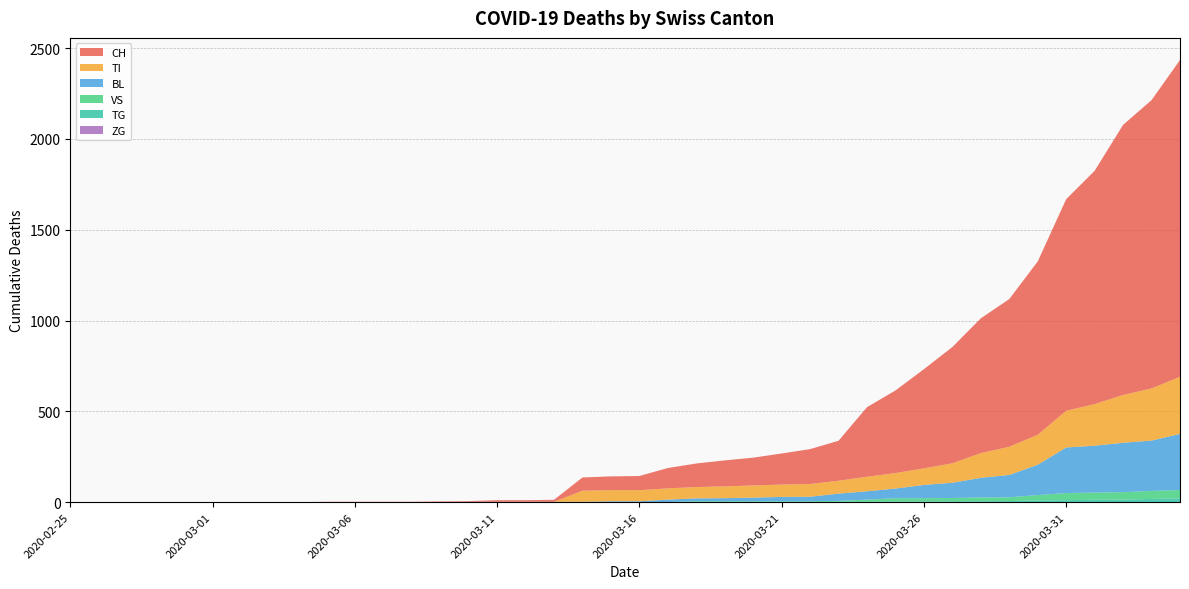

Reading left to right, transcribe all the data shown in this chart.

CH: 2020-02-25=0	2020-02-26=0	2020-02-27=0	2020-02-28=0	2020-02-29=0	2020-03-01=0	2020-03-02=0	2020-03-03=0	2020-03-04=0	2020-03-05=2	2020-03-06=2	2020-03-07=2	2020-03-08=2	2020-03-09=3	2020-03-10=4	2020-03-11=9	2020-03-12=9	2020-03-13=11	2020-03-14=73	2020-03-15=76	2020-03-16=78	2020-03-17=112	2020-03-18=130	2020-03-19=143	2020-03-20=153	2020-03-21=171	2020-03-22=192	2020-03-23=220	2020-03-24=383	2020-03-25=455	2020-03-26=546	2020-03-27=640	2020-03-28=742	2020-03-29=813	2020-03-30=954	2020-03-31=1165	2020-04-01=1284	2020-04-02=1487	2020-04-03=1587	2020-04-04=1744
BL: 2020-02-25=0	2020-02-26=0	2020-02-27=0	2020-02-28=0	2020-02-29=0	2020-03-01=0	2020-03-02=0	2020-03-03=0	2020-03-04=0	2020-03-05=0	2020-03-06=0	2020-03-07=0	2020-03-08=0	2020-03-09=1	2020-03-10=2	2020-03-11=2	2020-03-12=2	2020-03-13=2	2020-03-14=2	2020-03-15=5	2020-03-16=5	2020-03-17=13	2020-03-18=16	2020-03-19=17	2020-03-20=20	2020-03-21=24	2020-03-22=25	2020-03-23=40	2020-03-24=46	2020-03-25=53	2020-03-26=73	2020-03-27=84	2020-03-28=108	2020-03-29=123	2020-03-30=167	2020-03-31=251	2020-04-01=258	2020-04-02=272	2020-04-03=277	2020-04-04=309
VS: 2020-02-25=0	2020-02-26=0	2020-02-27=0	2020-02-28=0	2020-02-29=0	2020-03-01=0	2020-03-02=0	2020-03-03=0	2020-03-04=0	2020-03-05=0	2020-03-06=0	2020-03-07=0	2020-03-08=0	2020-03-09=0	2020-03-10=0	2020-03-11=0	2020-03-12=0	2020-03-13=0	2020-03-14=0	2020-03-15=0	2020-03-16=0	2020-03-17=1	2020-03-18=5	2020-03-19=5	2020-03-20=5	2020-03-21=5	2020-03-22=5	2020-03-23=5	2020-03-24=12	2020-03-25=18	2020-03-26=18	2020-03-27=18	2020-03-28=21	2020-03-29=21	2020-03-30=29	2020-03-31=39	2020-04-01=40	2020-04-02=41	2020-04-03=44	2020-04-04=46
ZG: 2020-02-25=0	2020-02-26=0	2020-02-27=0	2020-02-28=0	2020-02-29=0	2020-03-01=0	2020-03-02=0	2020-03-03=0	2020-03-04=0	2020-03-05=0	2020-03-06=0	2020-03-07=0	2020-03-08=0	2020-03-09=0	2020-03-10=0	2020-03-11=0	2020-03-12=0	2020-03-13=0	2020-03-14=0	2020-03-15=0	2020-03-16=0	2020-03-17=0	2020-03-18=0	2020-03-19=0	2020-03-20=0	2020-03-21=0	2020-03-22=0	2020-03-23=0	2020-03-24=0	2020-03-25=0	2020-03-26=0	2020-03-27=0	2020-03-28=0	2020-03-29=0	2020-03-30=0	2020-03-31=0	2020-04-01=0	2020-04-02=0	2020-04-03=0	2020-04-04=0
TI: 2020-02-25=0	2020-02-26=0	2020-02-27=0	2020-02-28=0	2020-02-29=0	2020-03-01=0	2020-03-02=0	2020-03-03=0	2020-03-04=0	2020-03-05=0	2020-03-06=0	2020-03-07=0	2020-03-08=0	2020-03-09=0	2020-03-10=0	2020-03-11=0	2020-03-12=0	2020-03-13=0	2020-03-14=61	2020-03-15=61	2020-03-16=61	2020-03-17=62	2020-03-18=62	2020-03-19=65	2020-03-20=67	2020-03-21=68	2020-03-22=70	2020-03-23=71	2020-03-24=80	2020-03-25=85	2020-03-26=91	2020-03-27=107	2020-03-28=136	2020-03-29=155	2020-03-30=165	2020-03-31=202	2020-04-01=229	2020-04-02=263	2020-04-03=287	2020-04-04=314
TG: 2020-02-25=0	2020-02-26=0	2020-02-27=0	2020-02-28=0	2020-02-29=0	2020-03-01=0	2020-03-02=0	2020-03-03=0	2020-03-04=0	2020-03-05=0	2020-03-06=0	2020-03-07=0	2020-03-08=0	2020-03-09=0	2020-03-10=0	2020-03-11=0	2020-03-12=0	2020-03-13=0	2020-03-14=0	2020-03-15=0	2020-03-16=0	2020-03-17=0	2020-03-18=0	2020-03-19=0	2020-03-20=0	2020-03-21=0	2020-03-22=0	2020-03-23=2	2020-03-24=2	2020-03-25=4	2020-03-26=4	2020-03-27=5	2020-03-28=5	2020-03-29=6	2020-03-30=10	2020-03-31=11	2020-04-01=13	2020-04-02=14	2020-04-03=18	2020-04-04=21